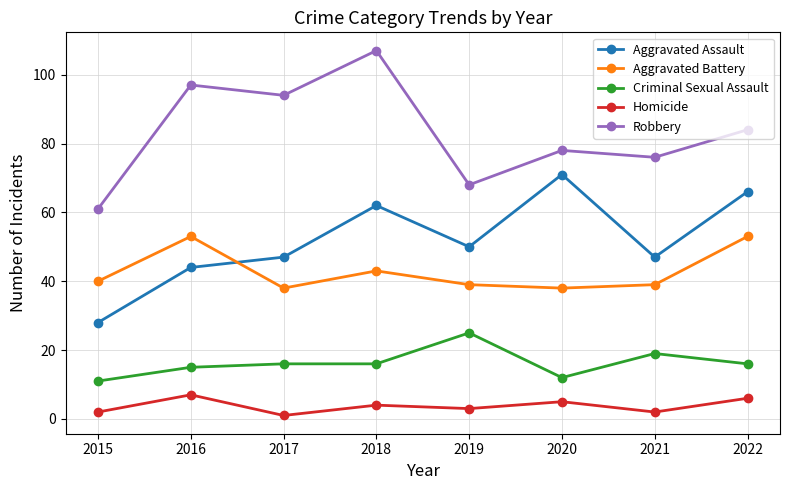

The value of Robbery at 2021 is 76. True or false?

True